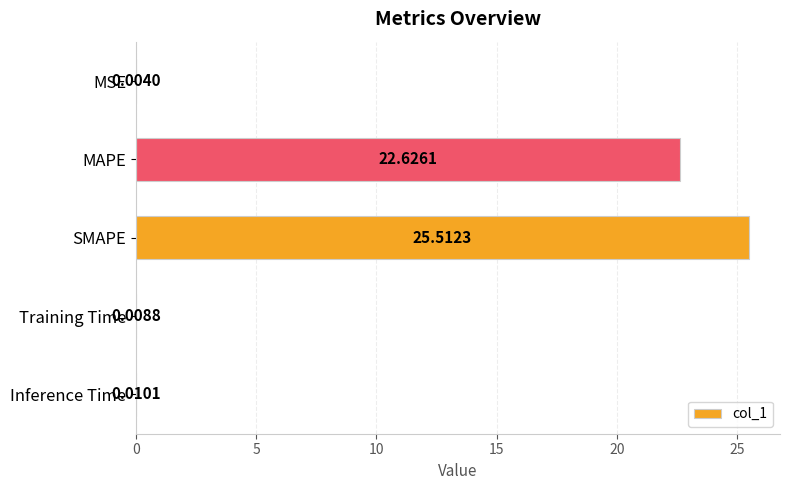

Which has a higher value, MAPE or Training Time?

MAPE